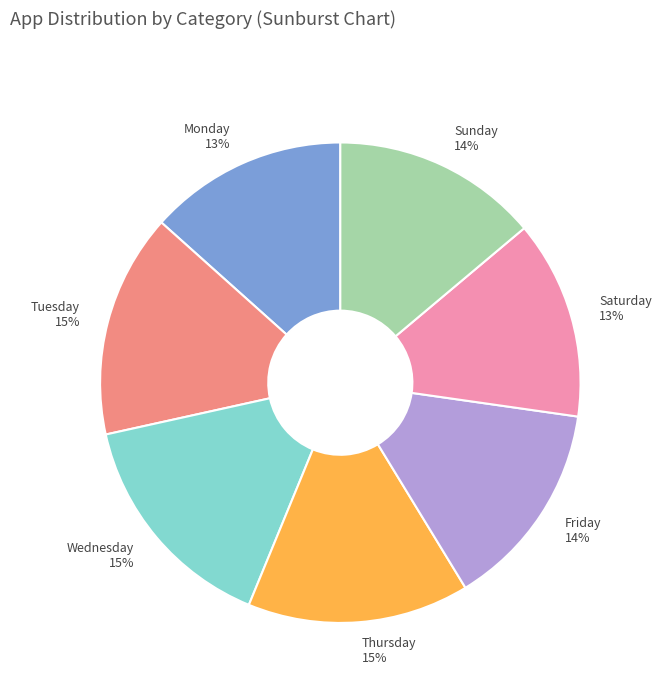

The Sunday slice represents 14% of the pie. True or false?

True